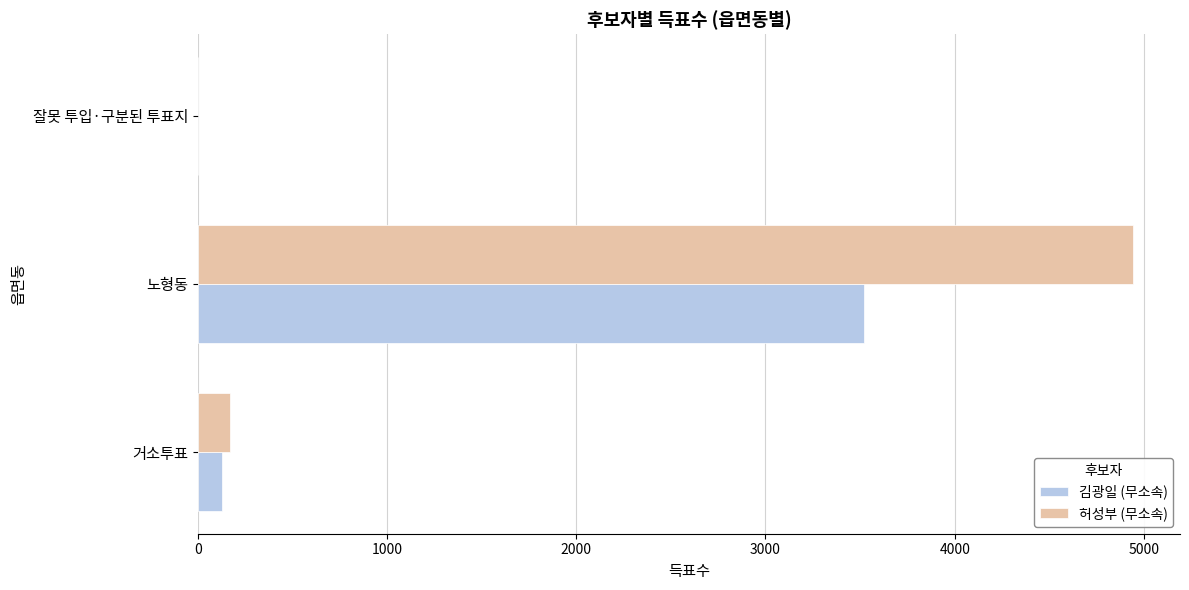

Which series changed the most between 노형동 and 잘못 투입·구분된 투표지?

허성부 (무소속)